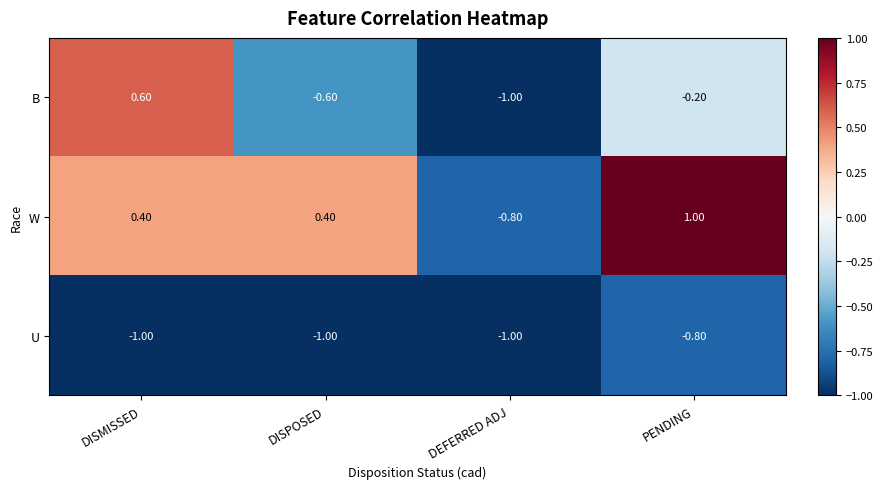

At DISMISSED, list the series in order from largest to smallest.

B, W, U